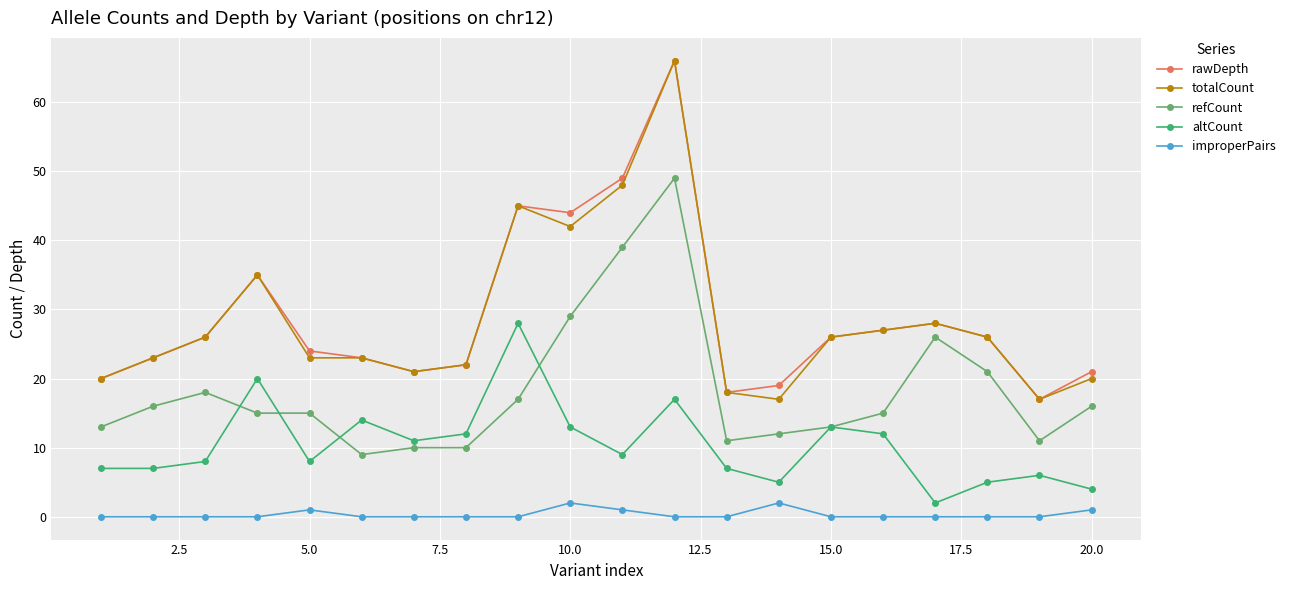

True or false: altCount has more than 2 points higher than both neighbors.

True